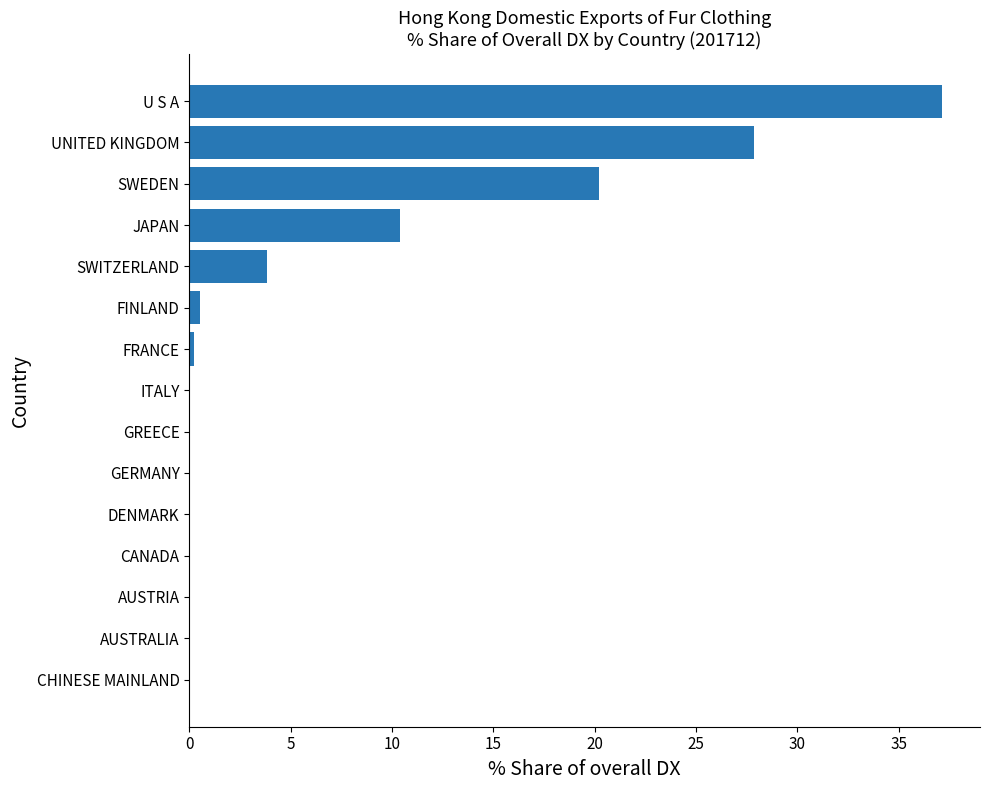

Between U S A and FRANCE, which is larger?

U S A